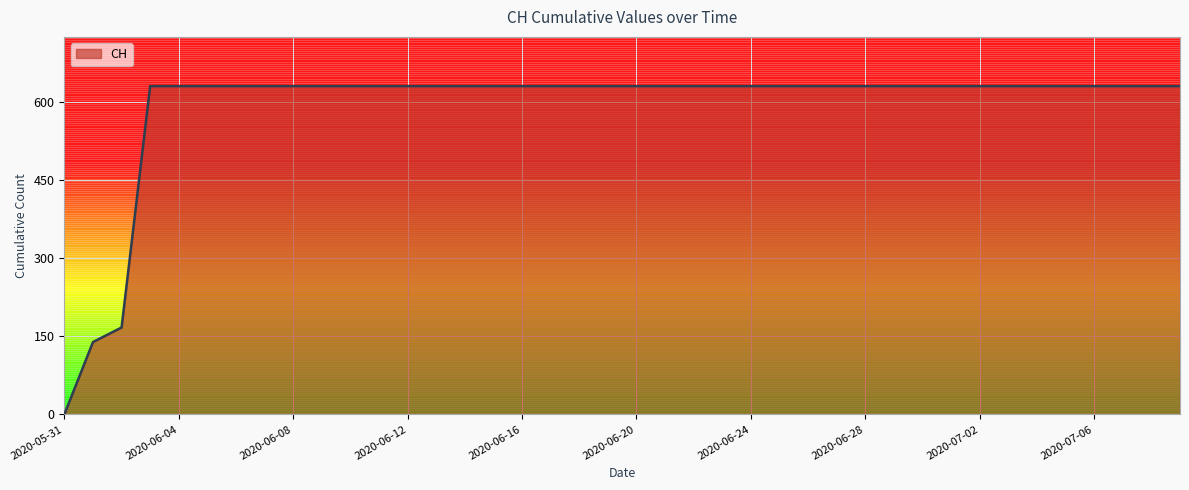

What is the difference between the maximum and second lowest values?

492